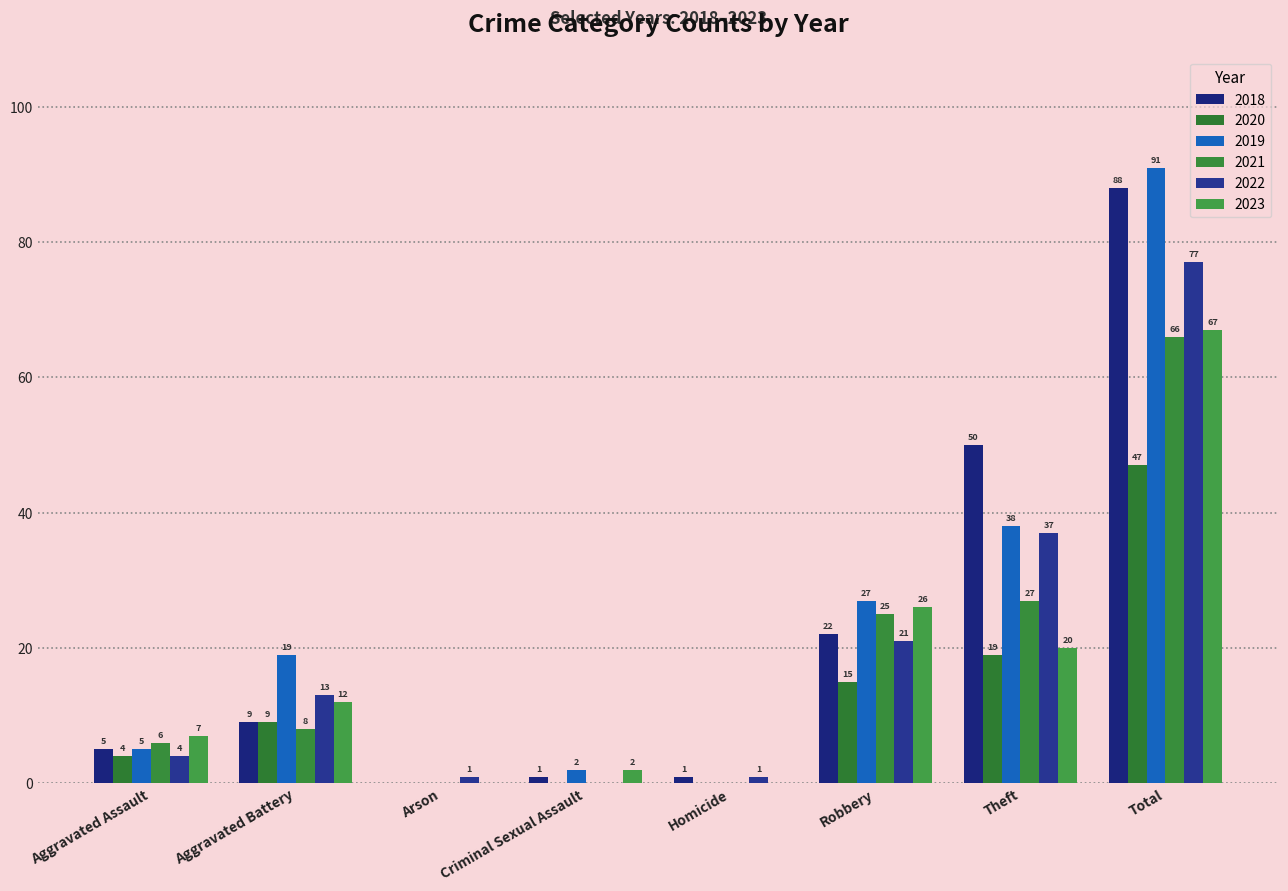

What is the approximate value of 2020 at Total, to the nearest 10?

50